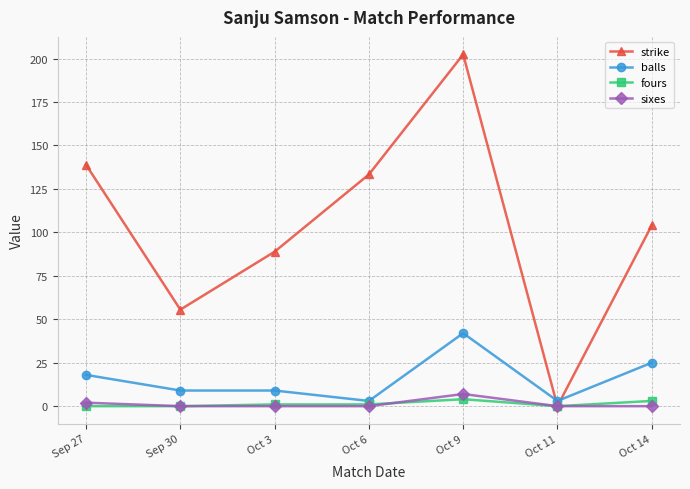

What is the greatest value displayed?

202.4